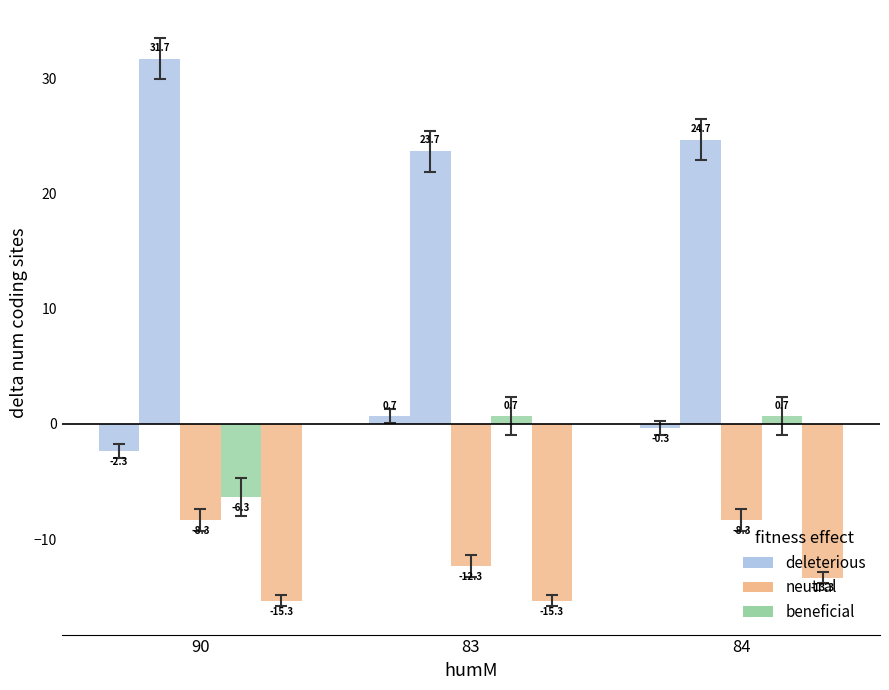

Are the bars horizontal?

No